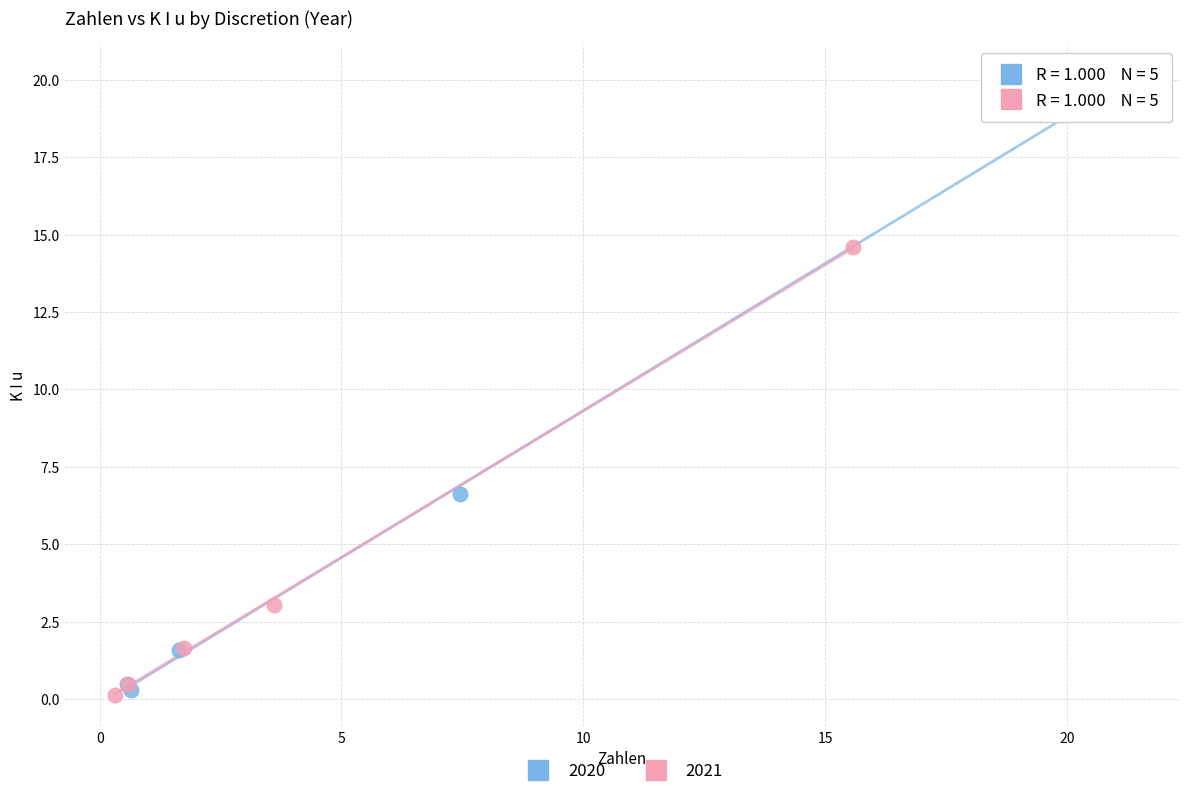

Which series has the widest spread of Y values?

2020